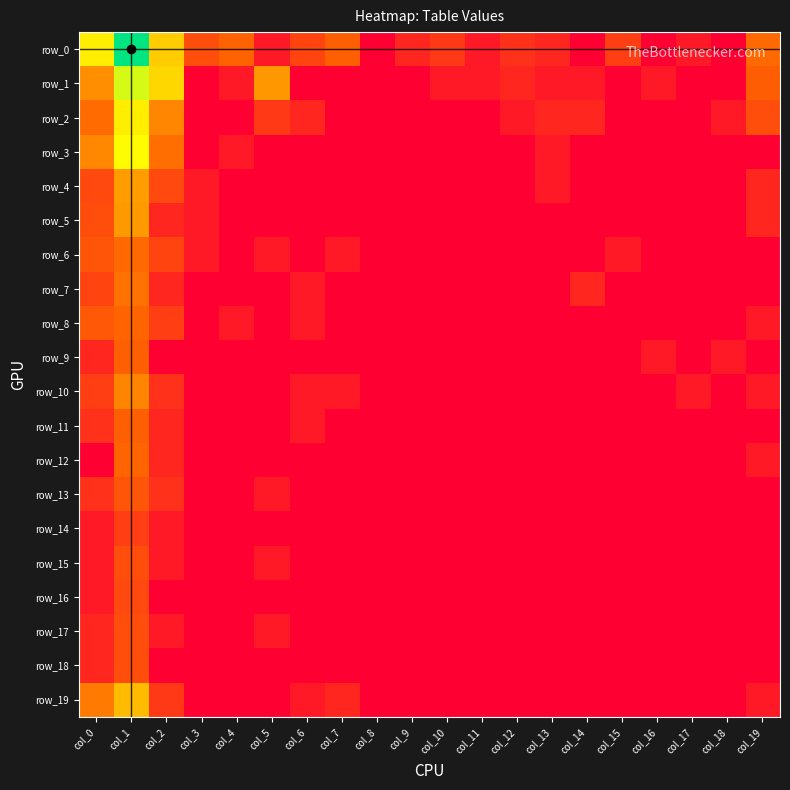

What is the total value across all series at col_3?

4.3